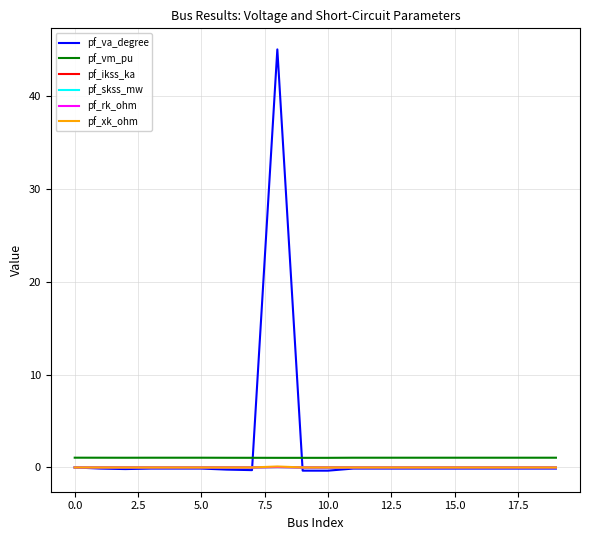

How many intersections are there between pf_va_degree and pf_vm_pu?

2